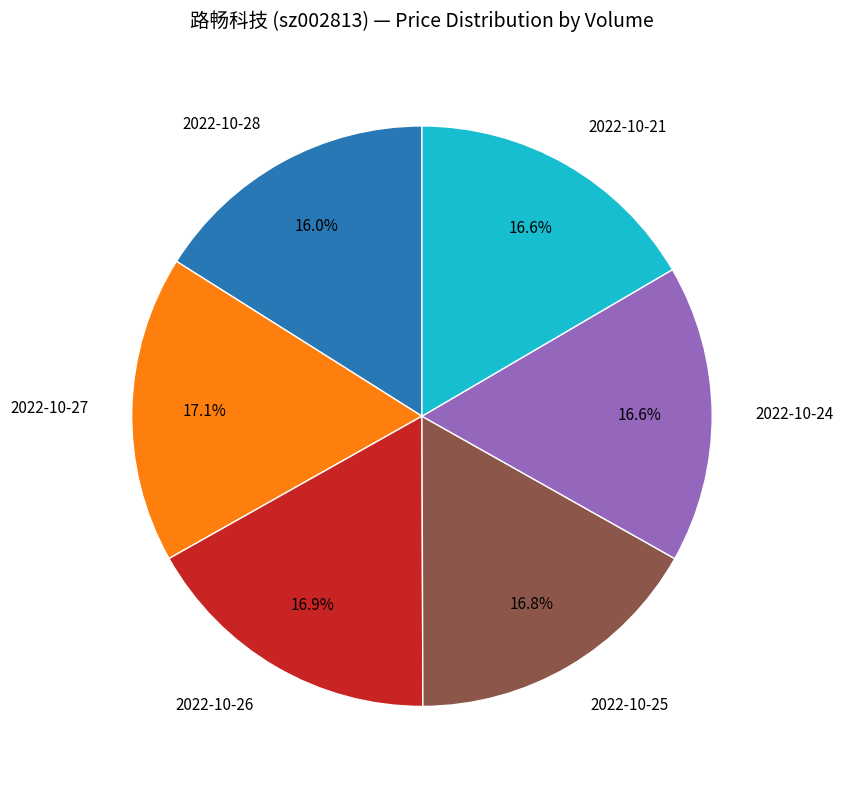

To the nearest percent, what is the difference between the largest and smallest slice percentages?

1%